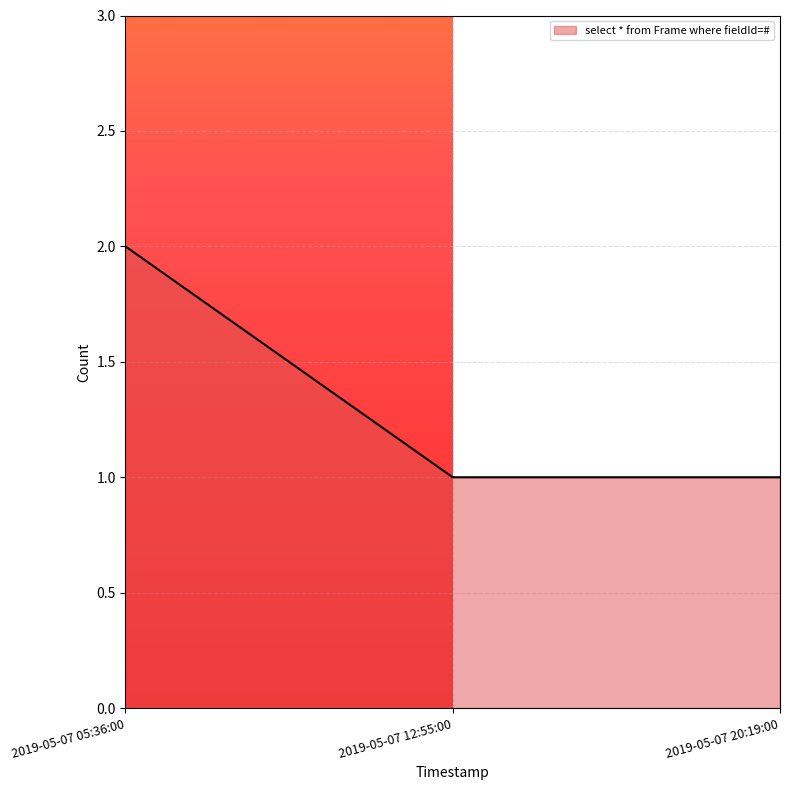

What is the sum of the values at 2019-05-07 20:19:00 and 2019-05-07 05:36:00?

3